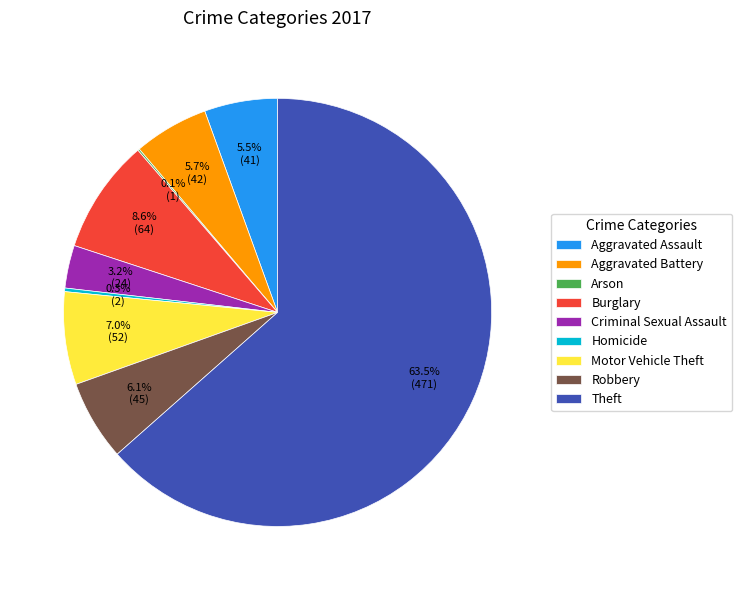

What is the largest slice in the pie chart?

Theft